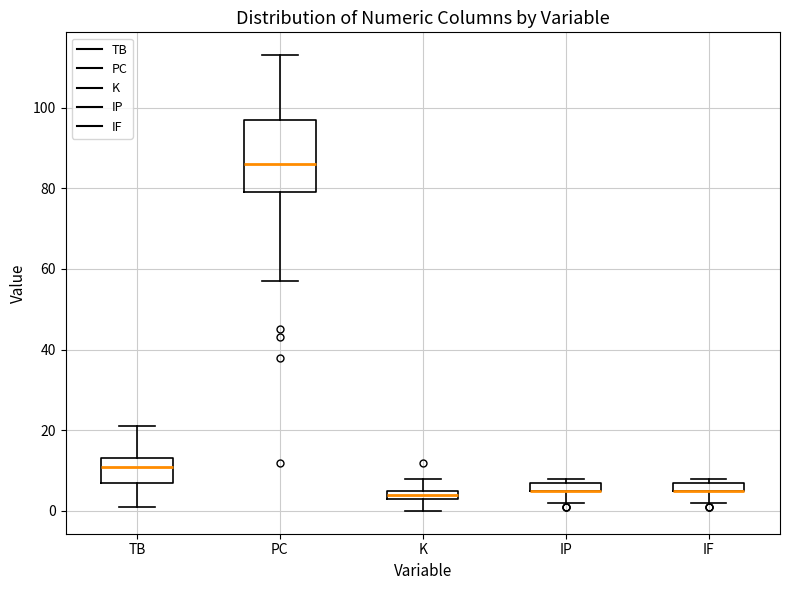

Where does the lower whisker of the box for K end on the y-axis? The values are not printed on the chart, so give them approximately, as read against the axis.

0